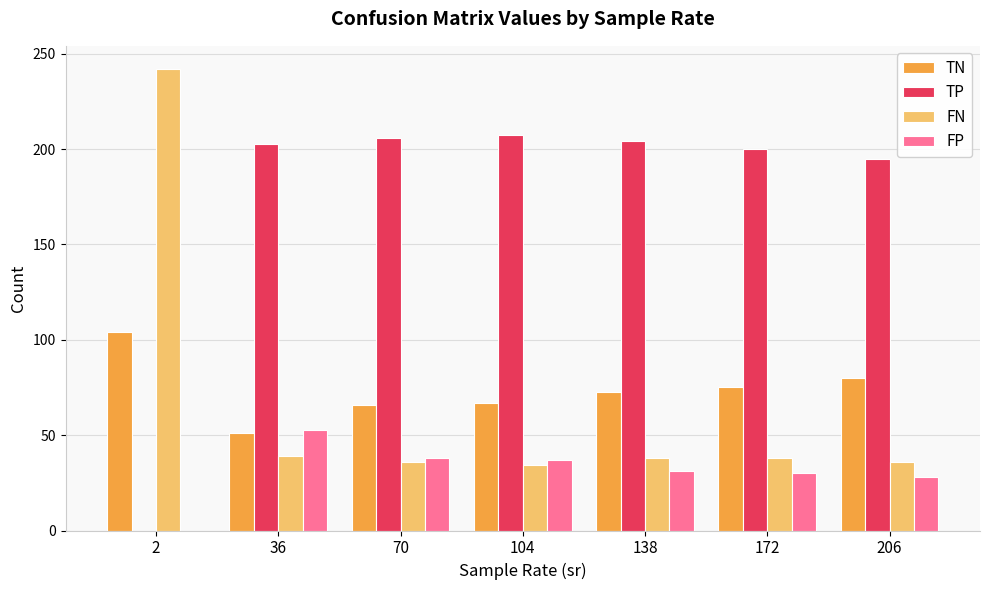

Is the value of FP at 206 greater than the value of TN at 70?

No